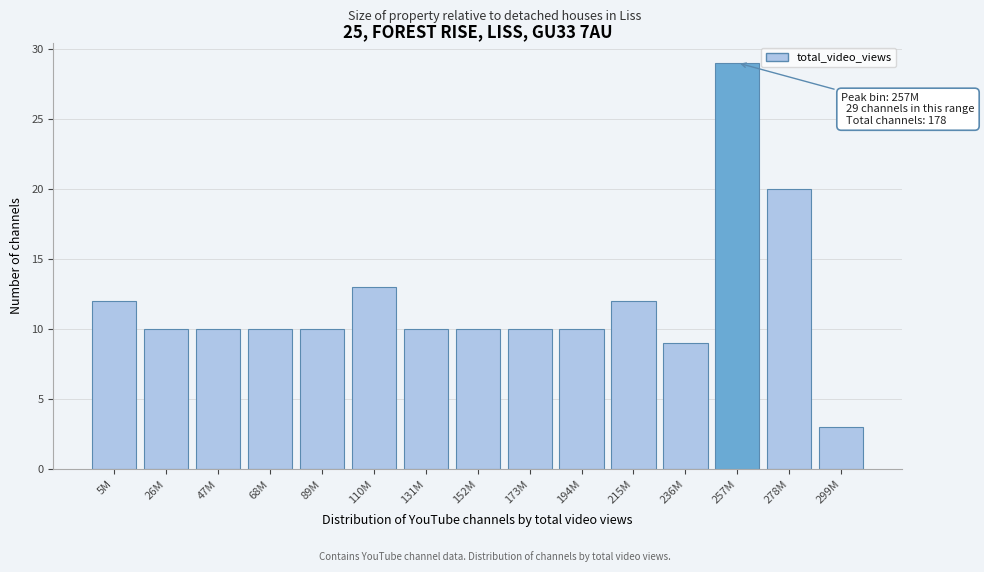

Reading left to right, list all the values displayed in this chart.

12	10	10	10	10	13	10	10	10	10	12	9	29	20	3